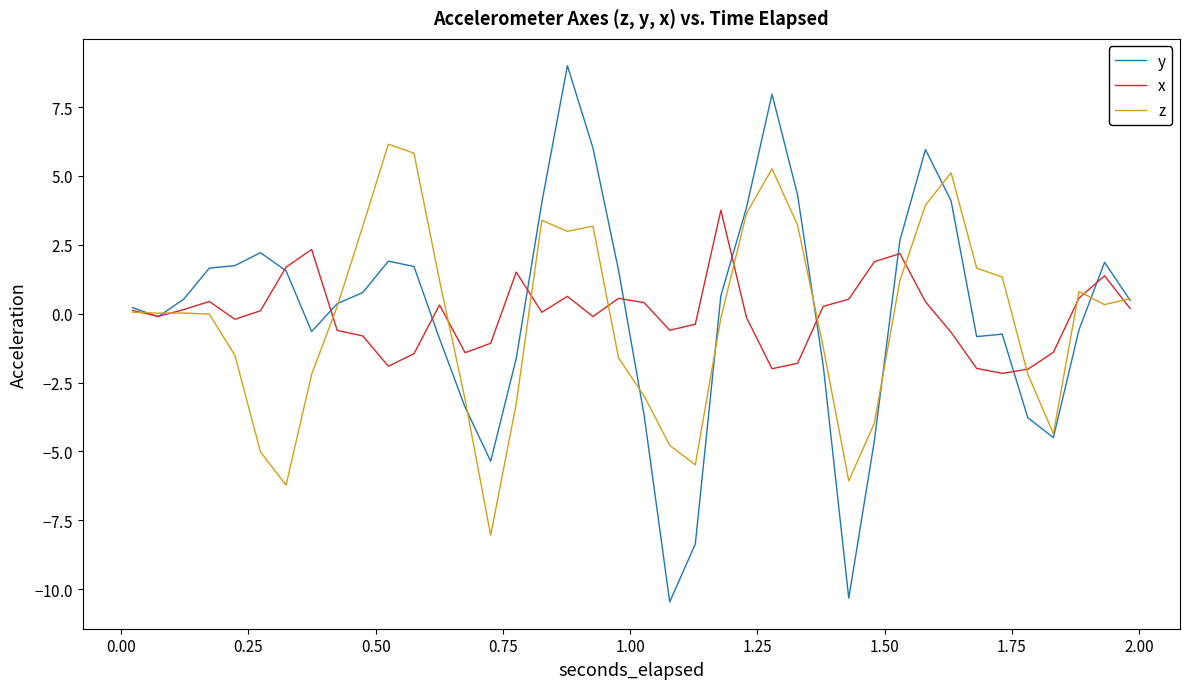

What are all the series names shown in the legend?

y, x, z